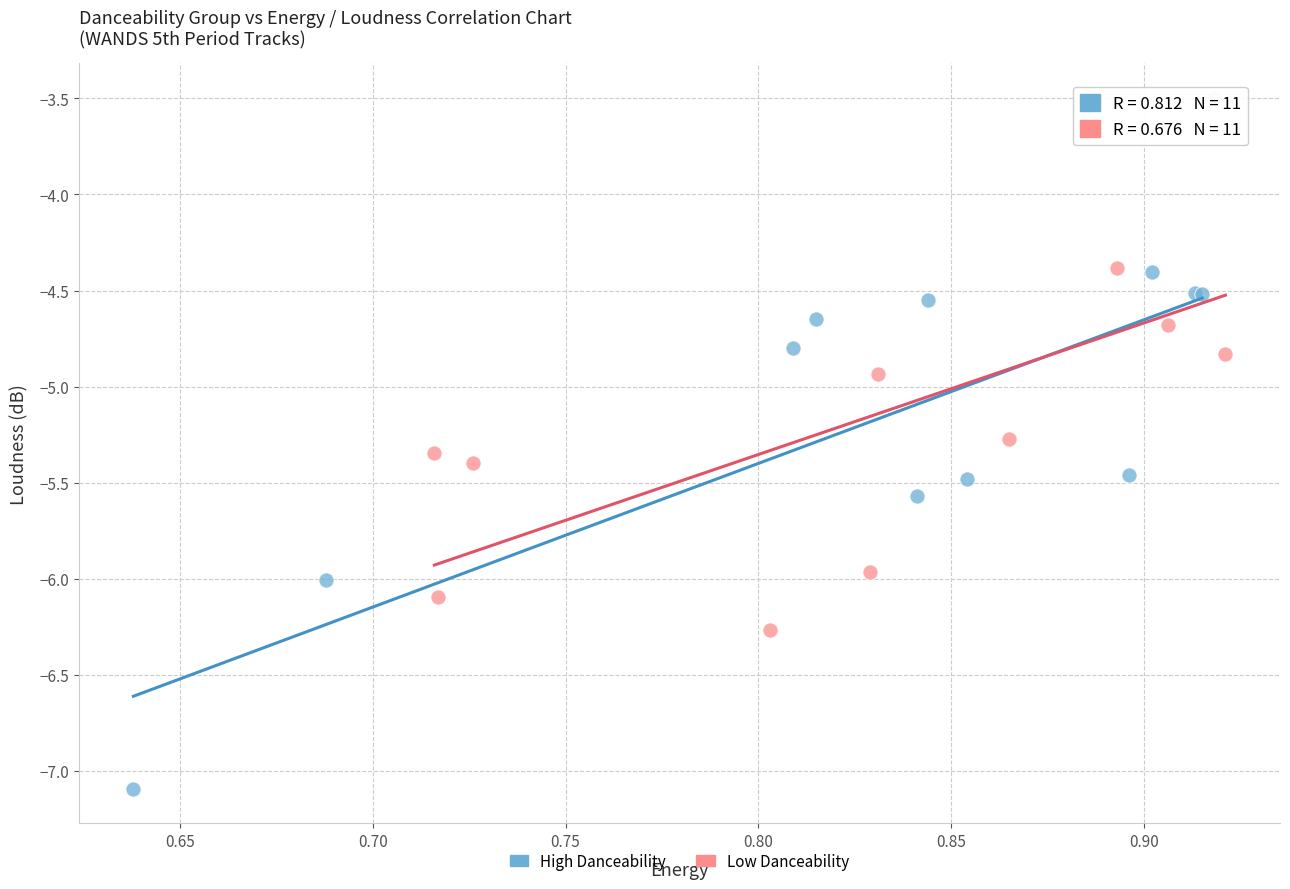

Which series reaches the minimum Y coordinate?

High Danceability